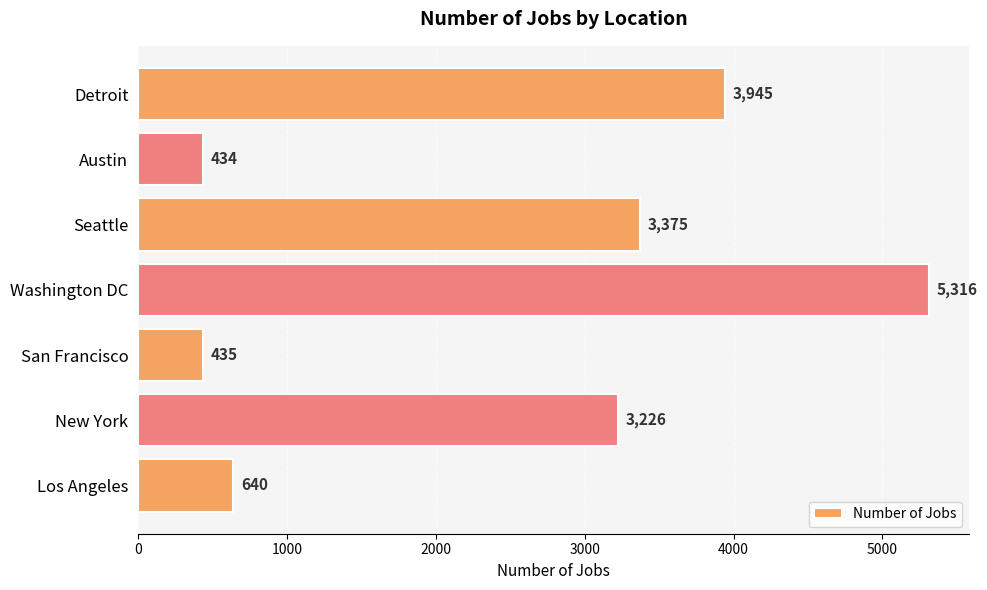

True or false: the data shows 3375 at Seattle.

True